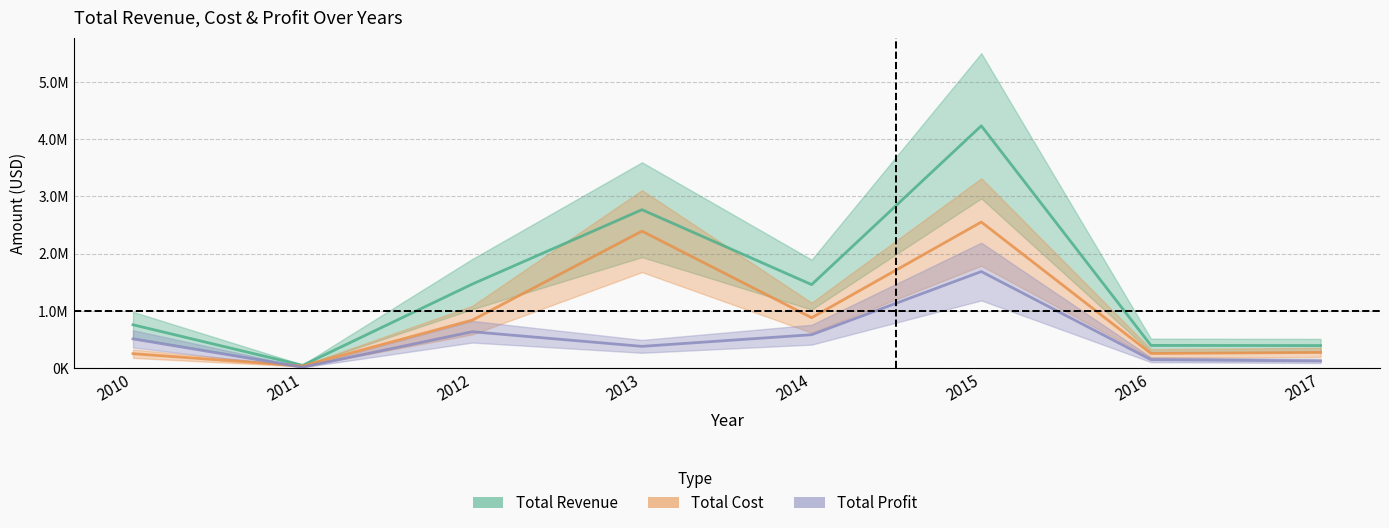

At how many categories does at least one series exceed 2975717?

1